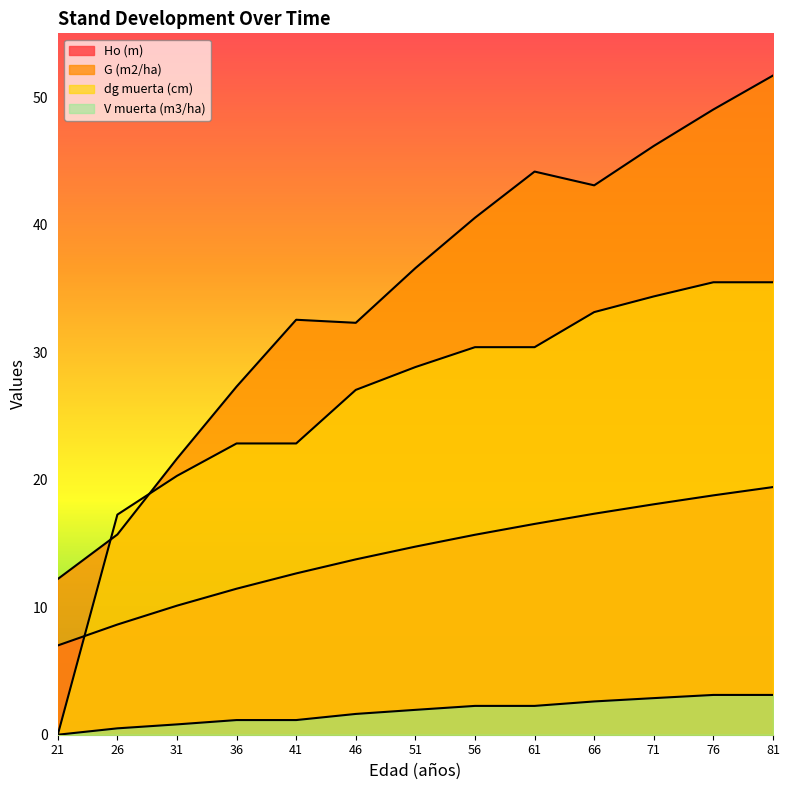

How many series are shown in this chart?

4